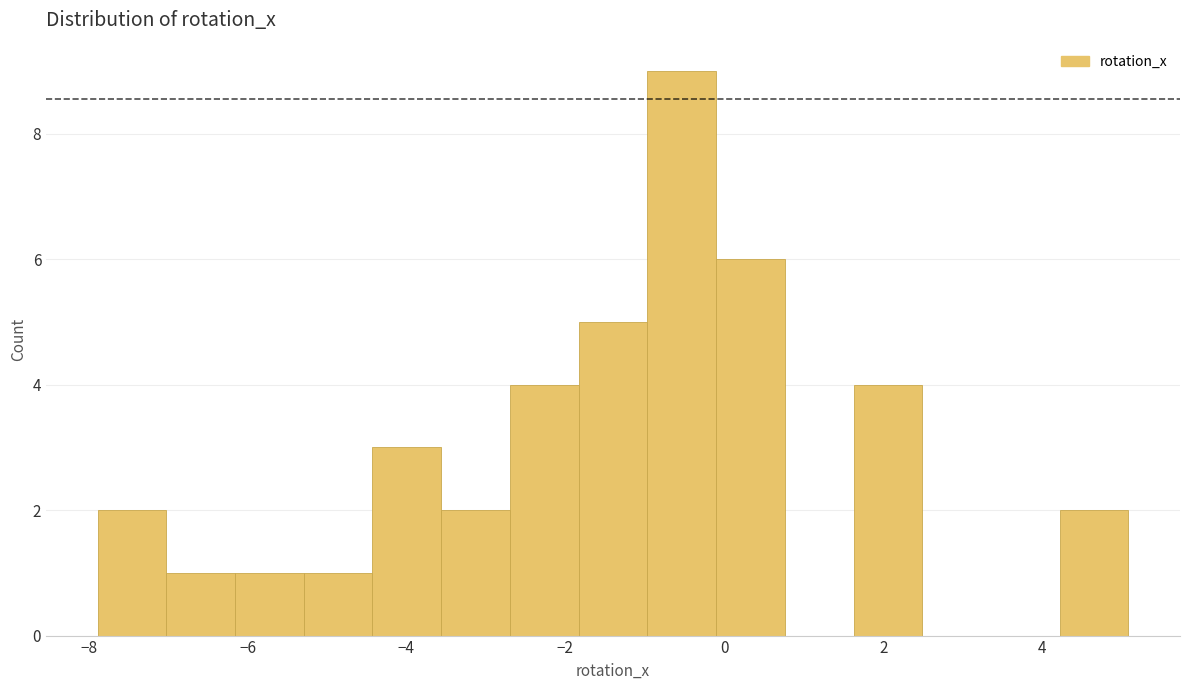

Reading left to right, list every bar in this chart as the range it spans on the x-axis followed by its height. Neither the bar edges nor the heights are printed on the chart, so give them approximately, as read against the axes.

-7.8 to -7.0: 2
-7.0 to -6.2: 1
-6.2 to -5.2: 1
-5.2 to -4.4: 1
-4.4 to -3.6: 3
-3.6 to -2.6: 2
-2.6 to -1.8: 4
-1.8 to -1.0: 5
-1.0 to -0.2: 9
-0.2 to 0.8: 6
0.8 to 1.6: 0
1.6 to 2.4: 4
2.4 to 3.4: 0
3.4 to 4.2: 0
4.2 to 5.0: 2